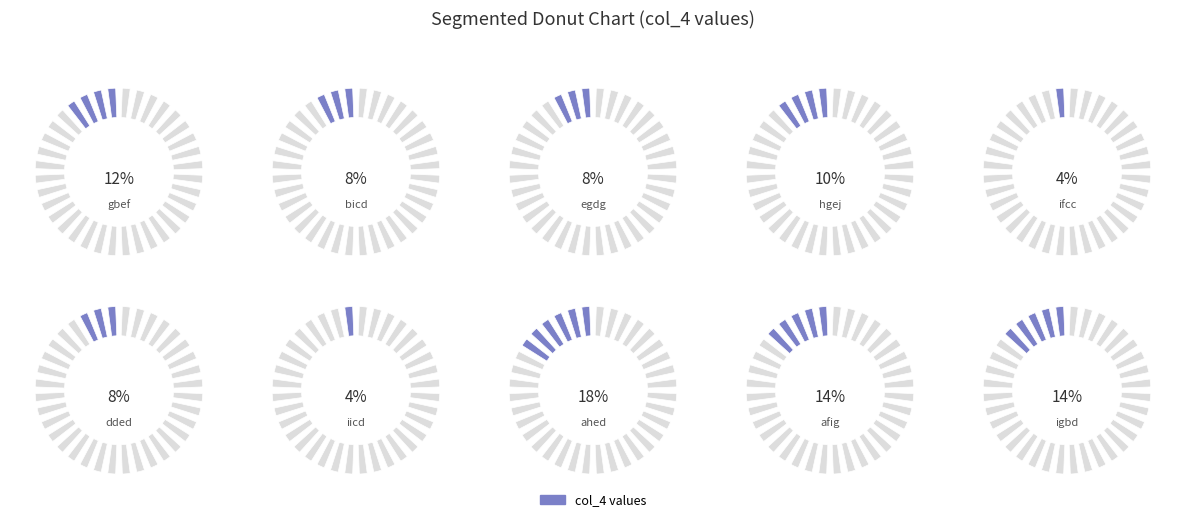

What percentage is the ahed slice, to the nearest percent?

18%